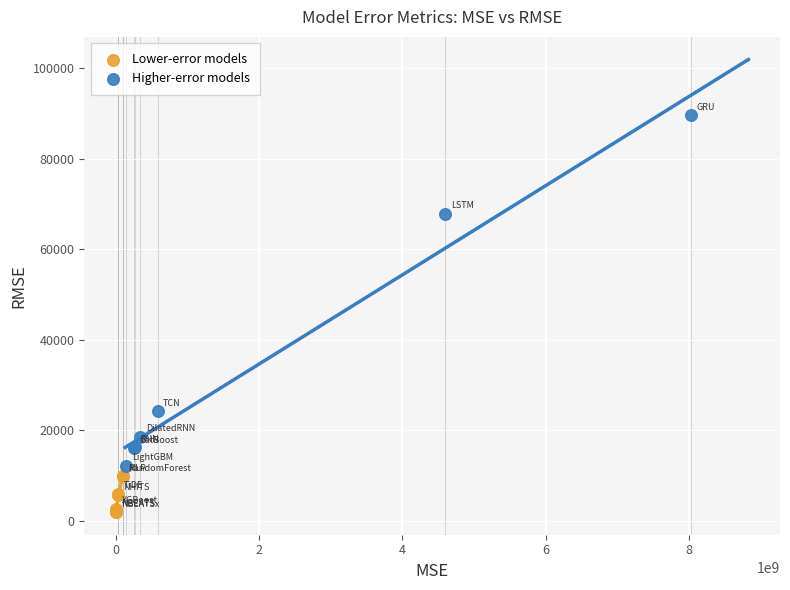

Which series reaches the maximum Y coordinate?

Higher-error models